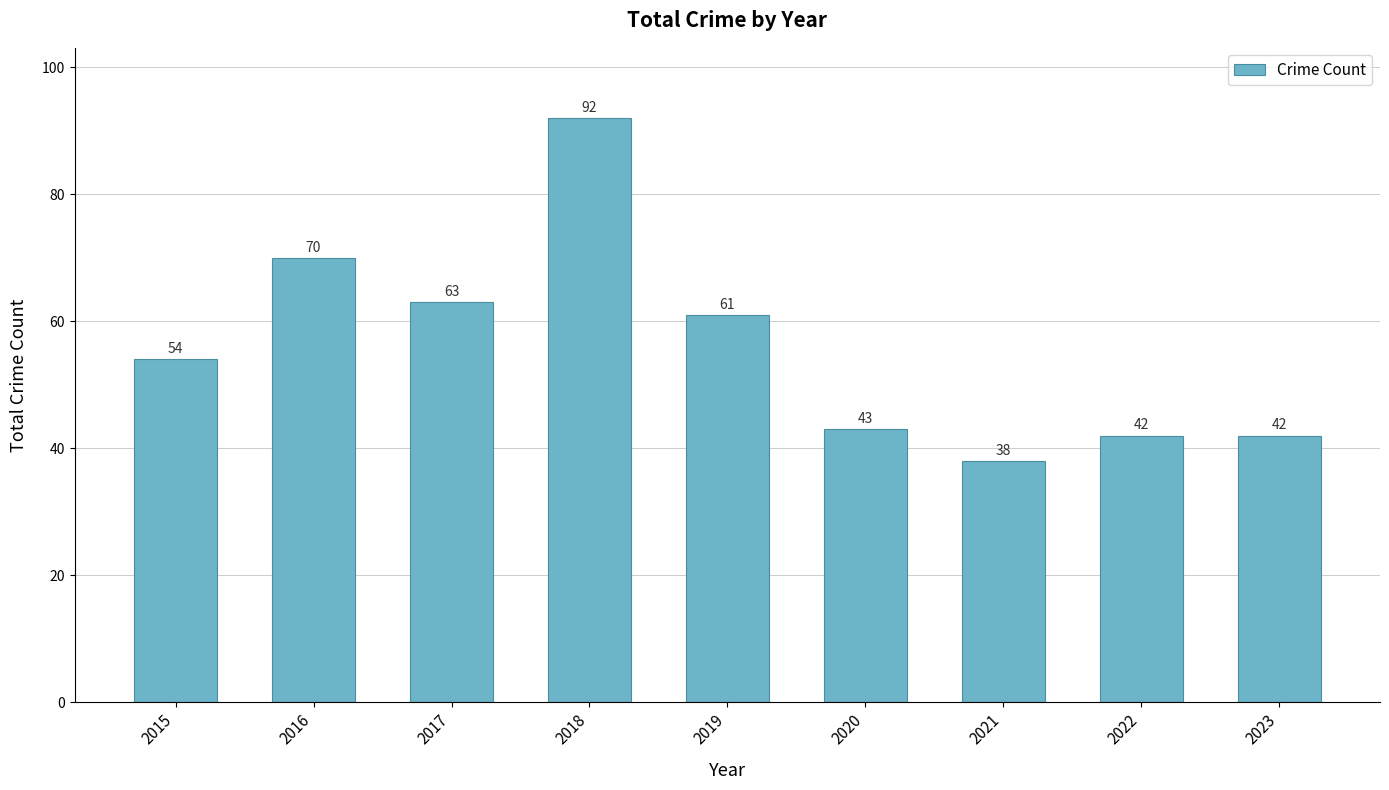

What is the maximum value shown in the chart?

92